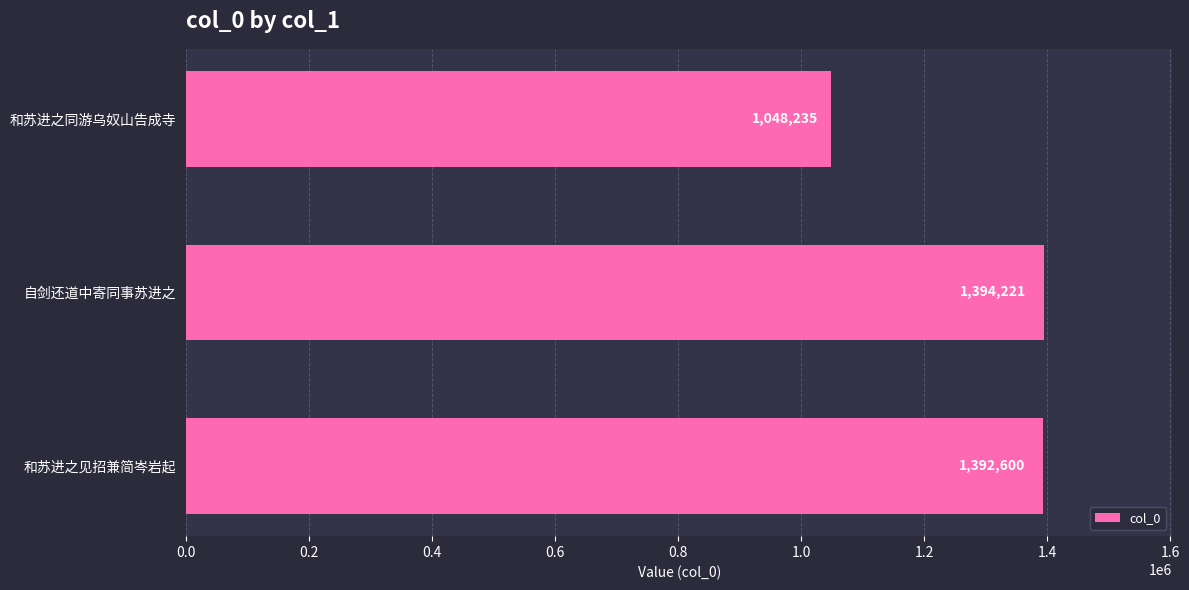

What is the difference between the second highest and minimum values?

344365